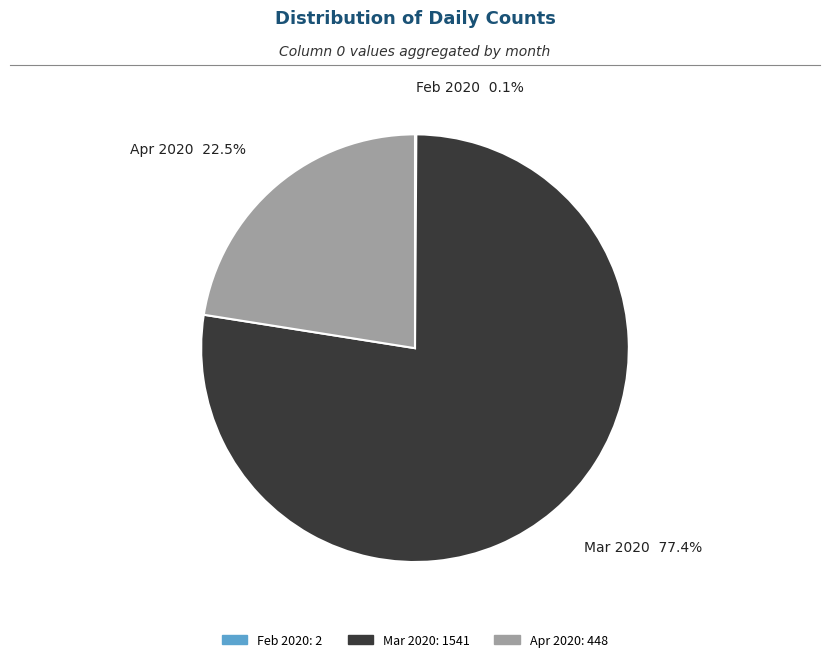

Which slice is the largest?

Mar 2020 77.4%